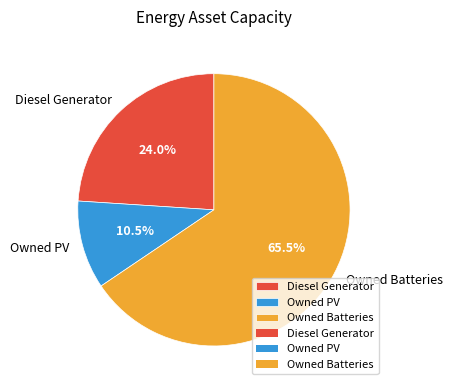

Which category has the biggest portion of the pie?

Owned Batteries